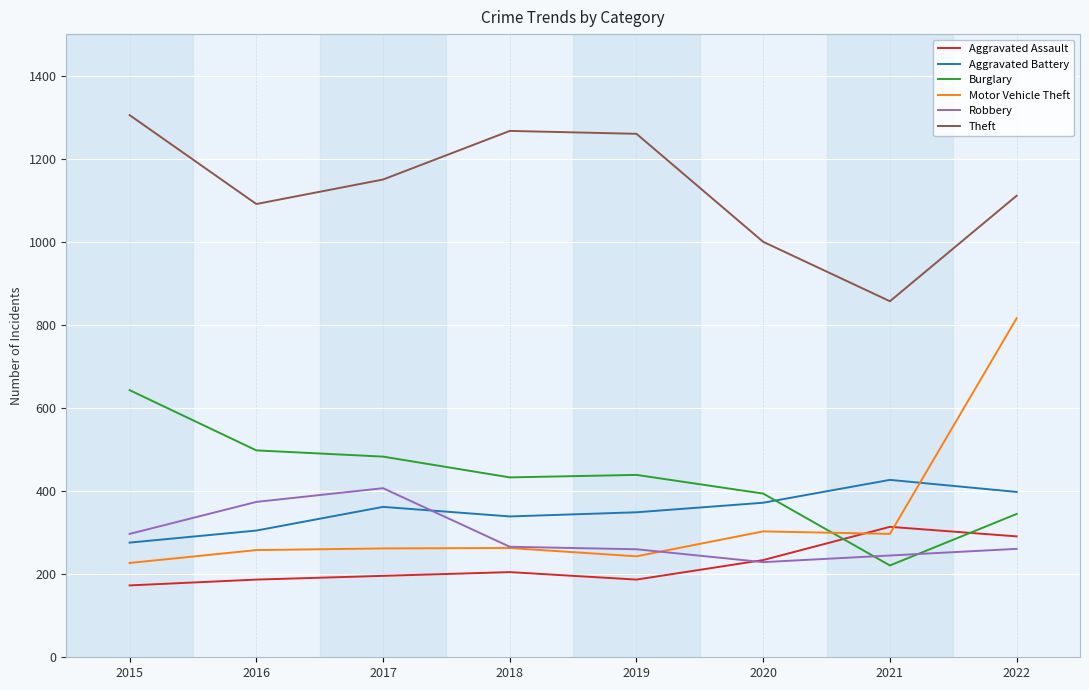

Is the value of Burglary at 2018 greater than the value of Motor Vehicle Theft at 2022?

No